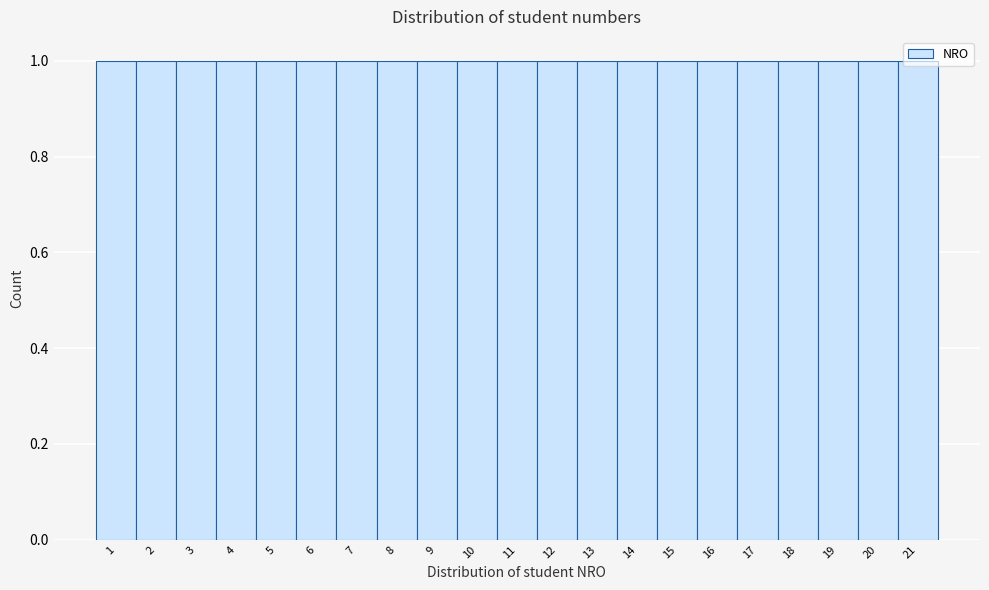

Reading left to right, transcribe this chart: for each bar, give the range it covers on the x-axis and its height. The values are not printed on the chart, so give them approximately, as read against the axis.

0.5 to 1.5: 1
1.5 to 2.5: 1
2.5 to 3.5: 1
3.5 to 4.5: 1
4.5 to 5.5: 1
5.5 to 6.5: 1
6.5 to 7.5: 1
7.5 to 8.5: 1
8.5 to 9.5: 1
9.5 to 10.5: 1
10.5 to 11.5: 1
11.5 to 12.5: 1
12.5 to 13.5: 1
13.5 to 14.5: 1
14.5 to 15.5: 1
15.5 to 16.5: 1
16.5 to 17.5: 1
17.5 to 18.5: 1
18.5 to 19.5: 1
19.5 to 20.5: 1
20.5 to 21.5: 1